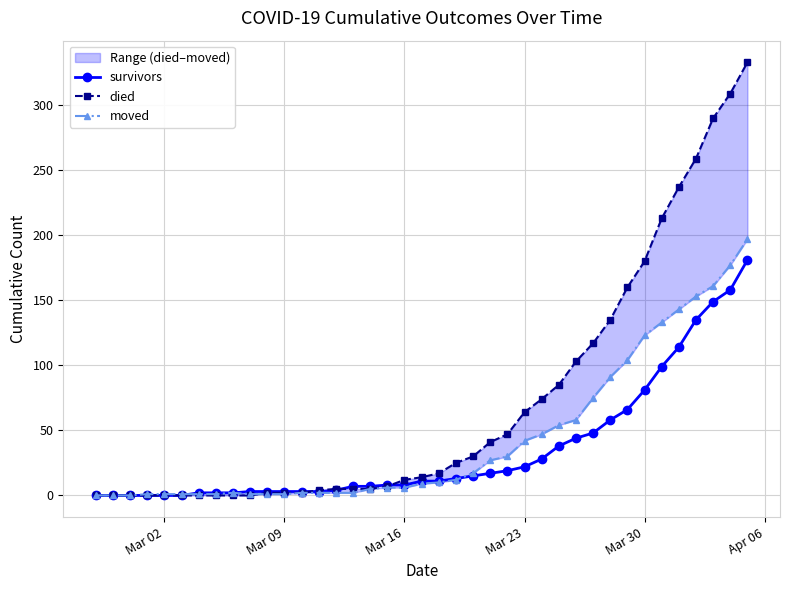

Is it true that survivors equals 85 at Mar 02?

False